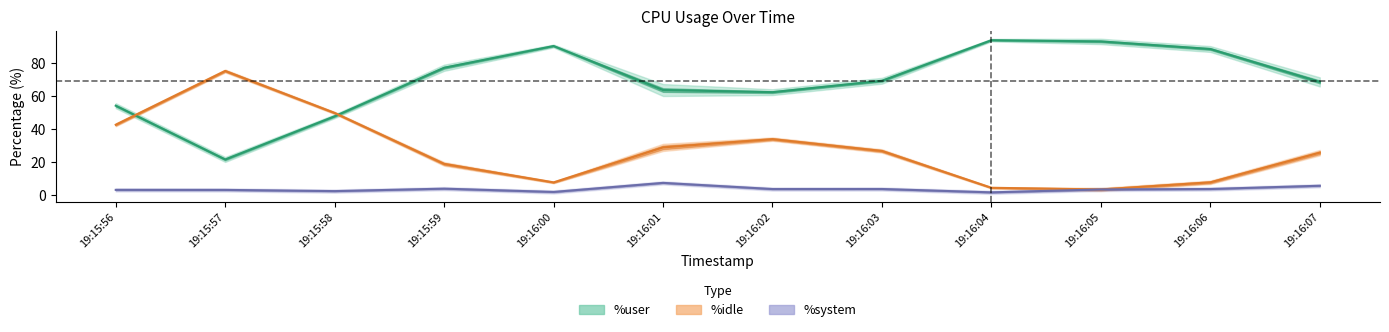

Rank the series at 19:16:00 from highest to lowest value.

%user, %idle, %system